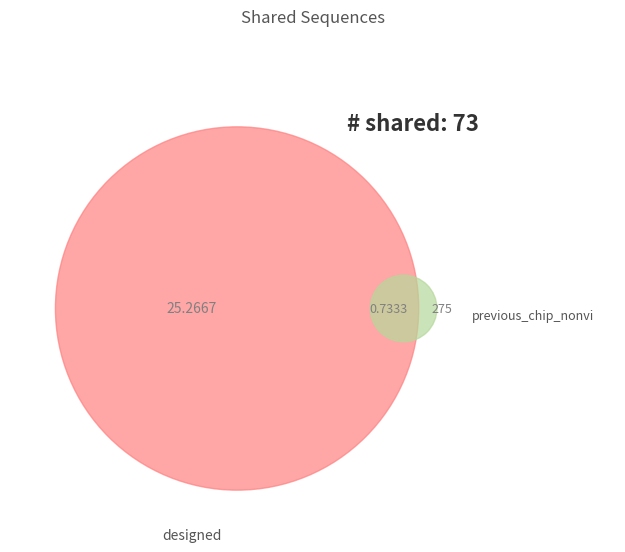

How many segments does this pie chart have?

2